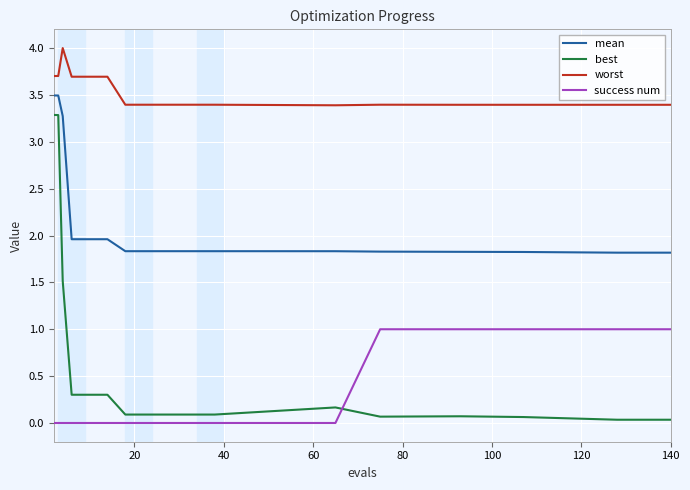

Does the chart have visible grid lines?

Yes